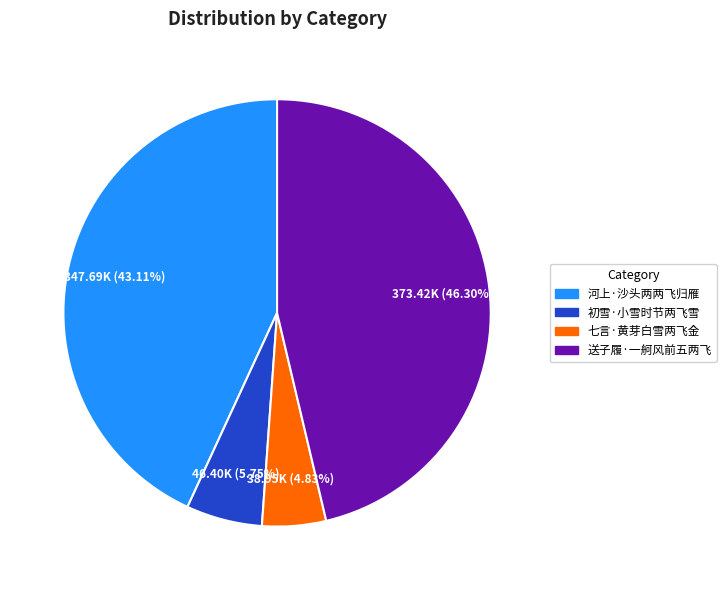

What is the ratio of the value at 七言·黄芽白雪两飞金 to the value at 初雪·小雪时节两飞雪?

0.8